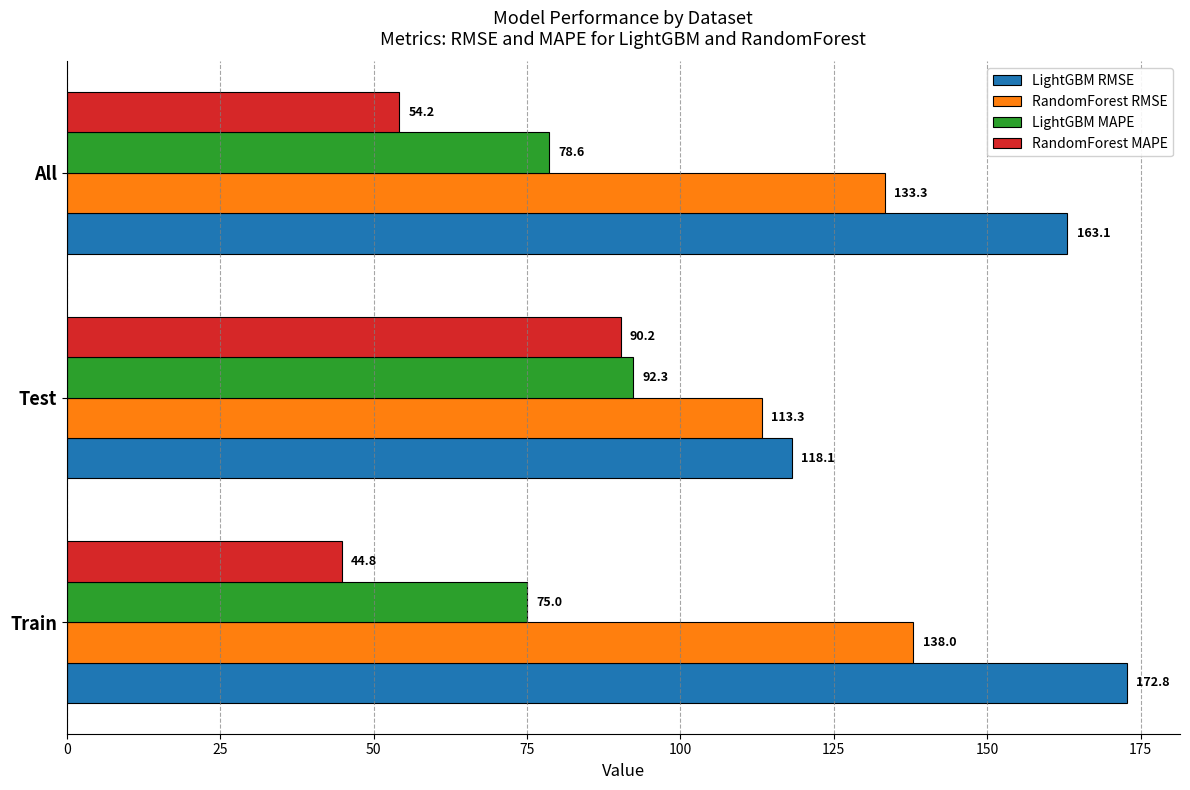

Which category has the highest value in the RandomForest MAPE series?

Test